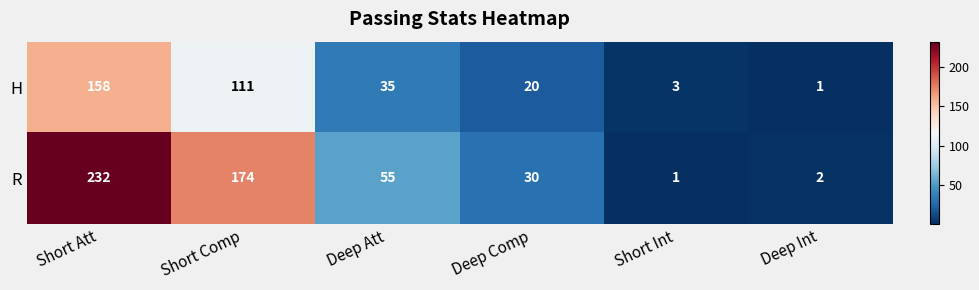

What is the total value across all series at Short Att?

390